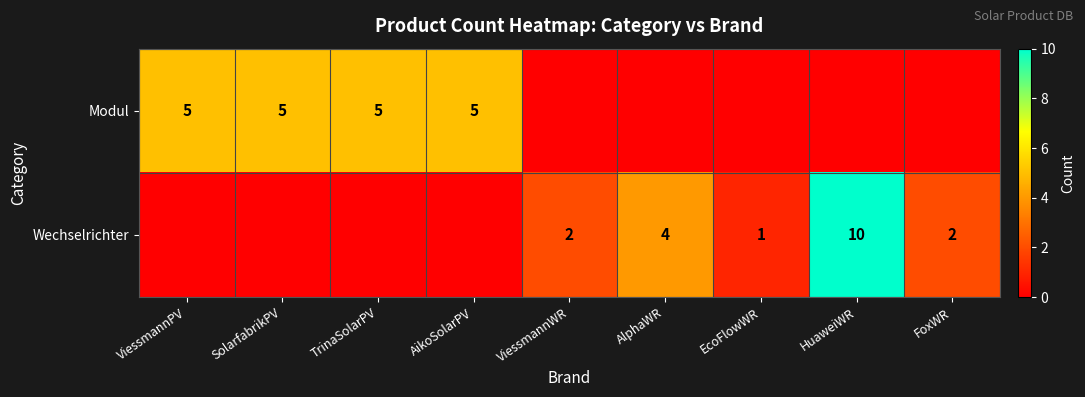

The value of Wechselrichter at FoxWR is 1. True or false?

False